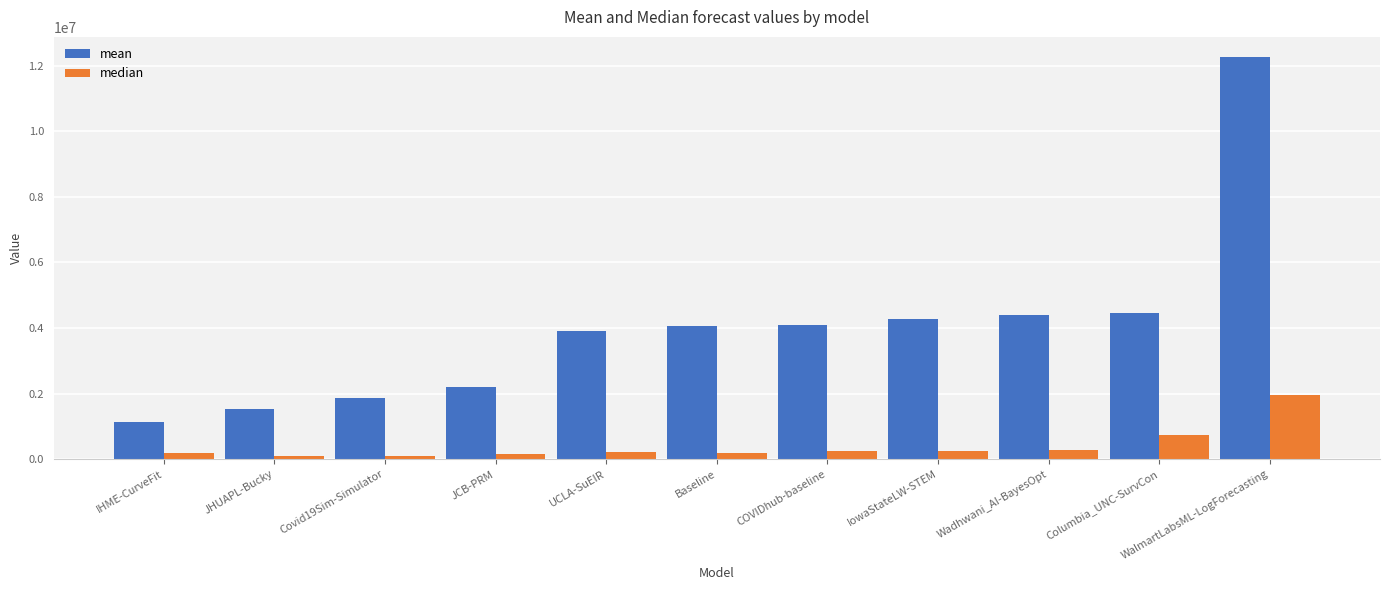

Is the value of median at UCLA-SuEIR greater than the value of mean at COVIDhub-baseline?

No